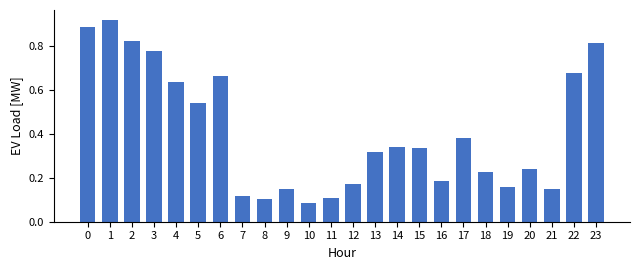

The value at 9 is 0.1. True or false?

True